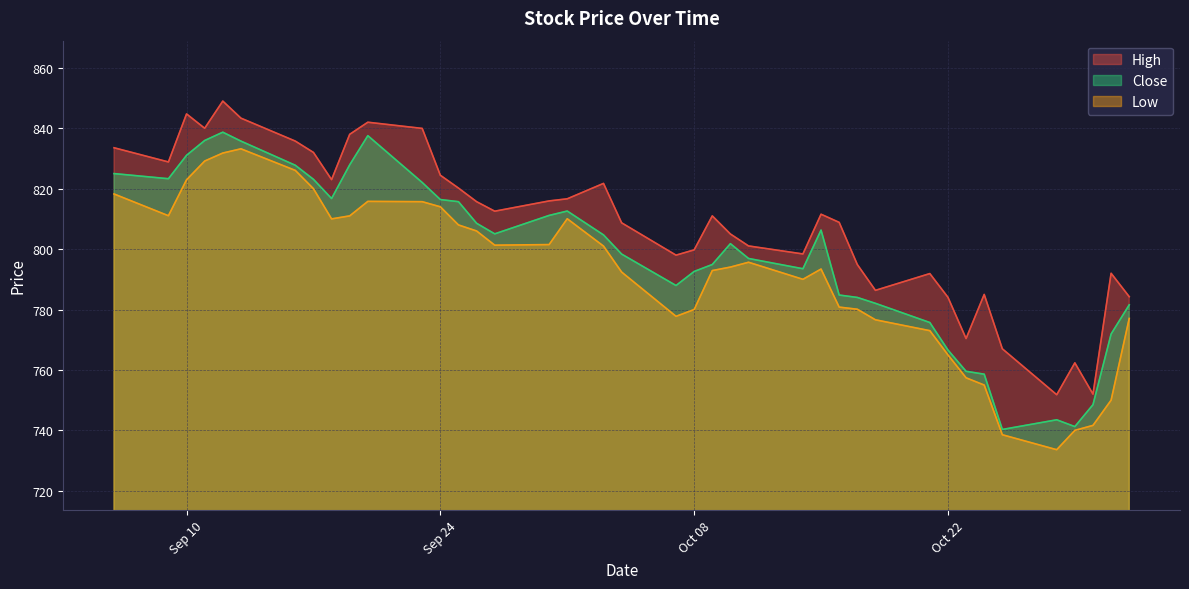

At how many categories does at least one series exceed 819?

15